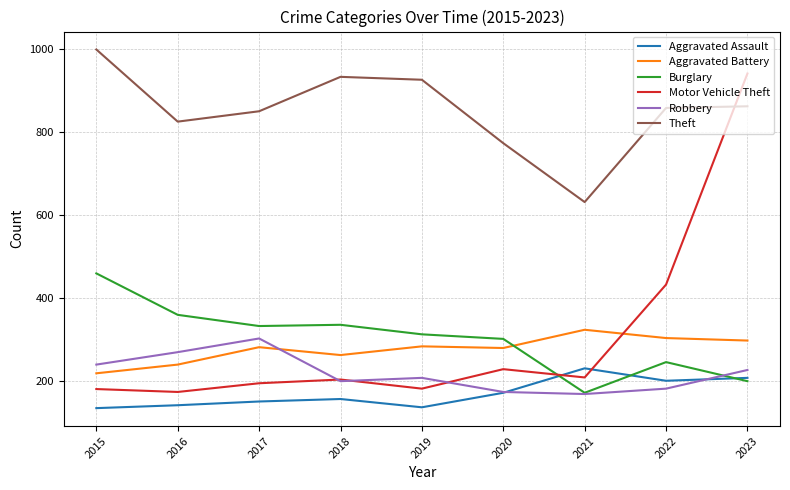

Between 2020 and 2023, which series saw the biggest shift?

Motor Vehicle Theft